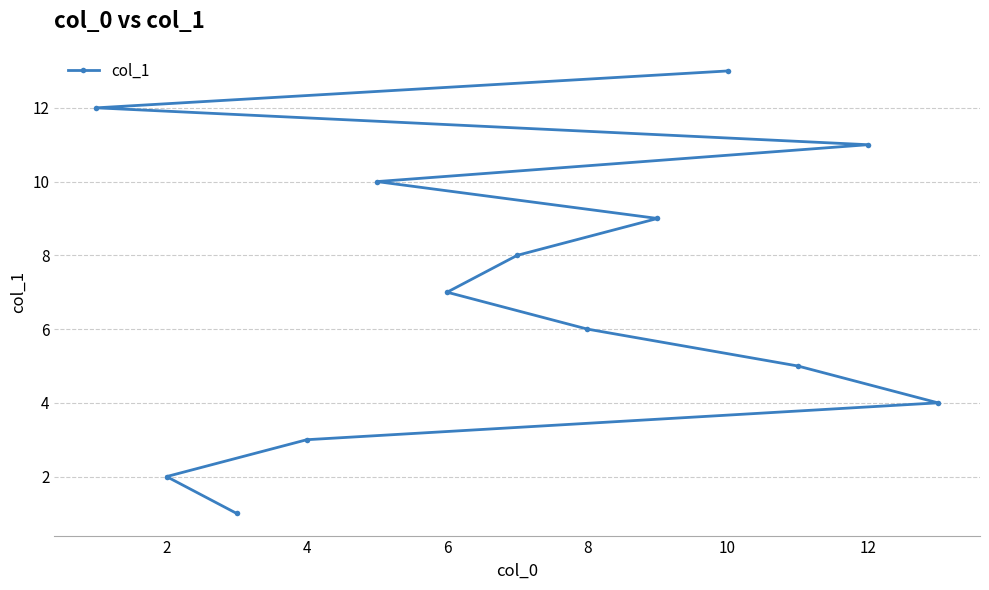

The chart shows a value of 4 at 4. True or false?

False